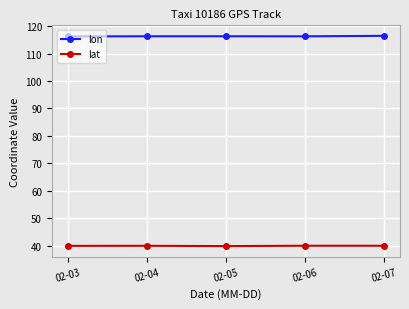

True or false: lat has more than 2 points higher than both neighbors.

False